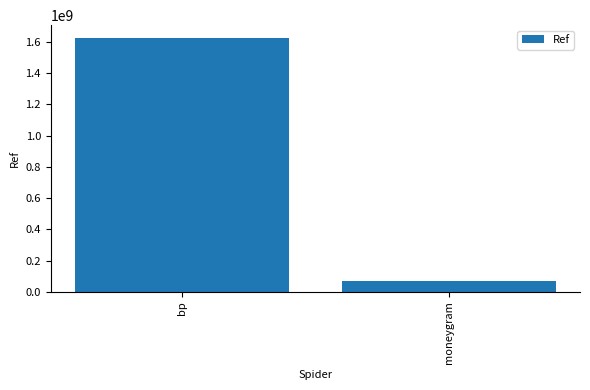

How many values are below 1625174190?

1